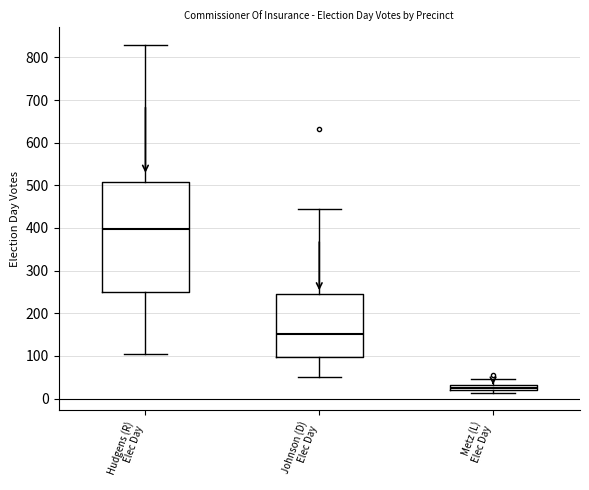

Which box's median line is the lowest?

Metz (L) Elec Day